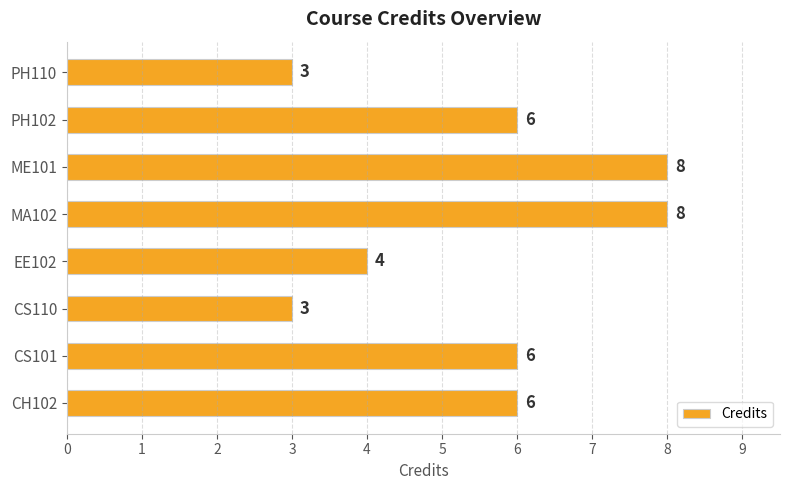

What is the sum of all values?

44